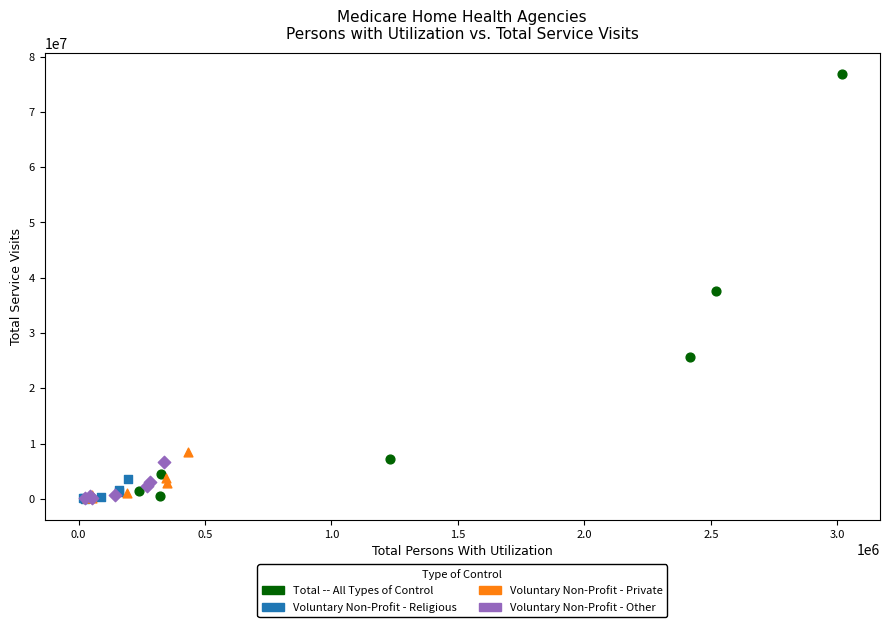

Which series reaches the maximum Y coordinate?

Total -- All Types of Control